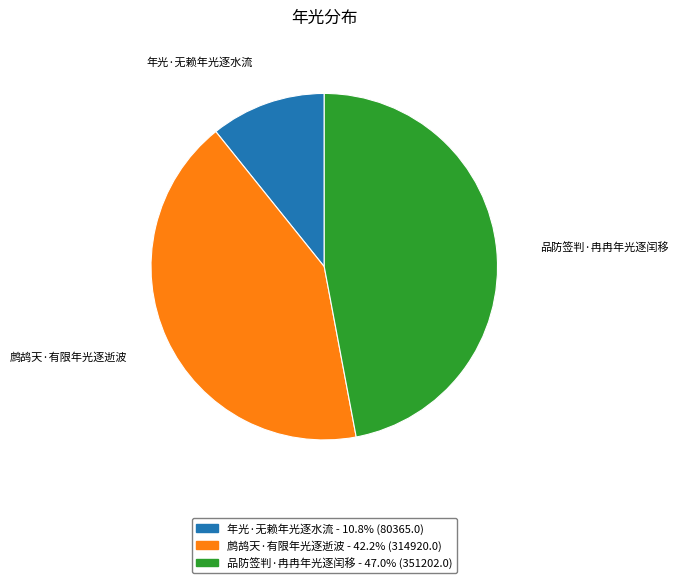

True or false: 品防签判·冉冉年光逐闰移 accounts for 47% of the total.

True